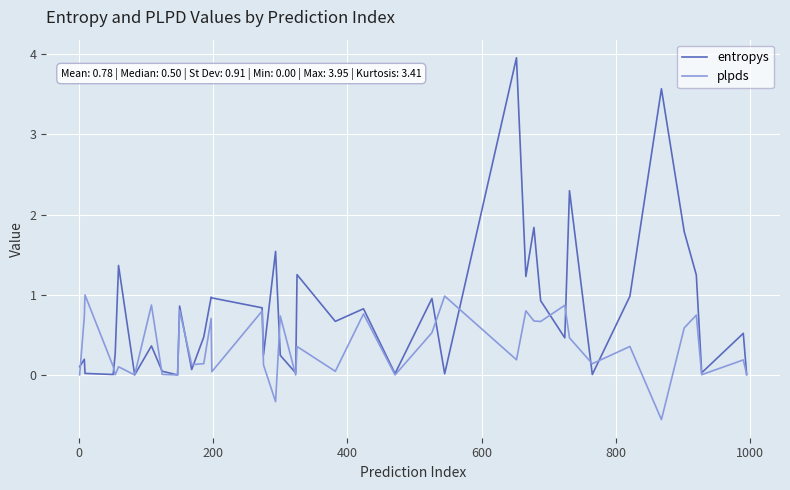

What is the average value of the entropys series?

0.8